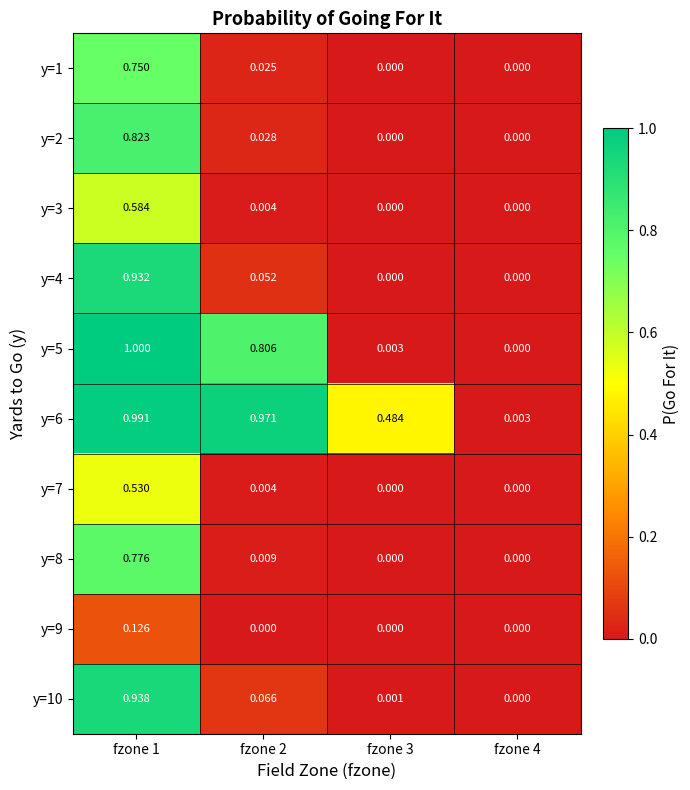

At how many categories does at least one series exceed 0?

4